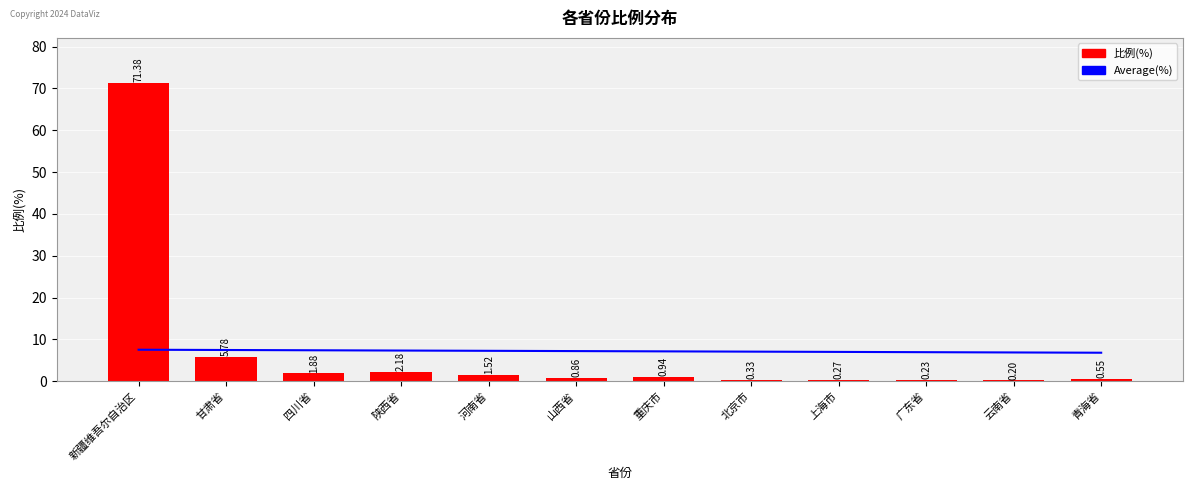

Is the value of 比例(%) at 陕西省 greater than the value of Average(%) at 河南省?

No